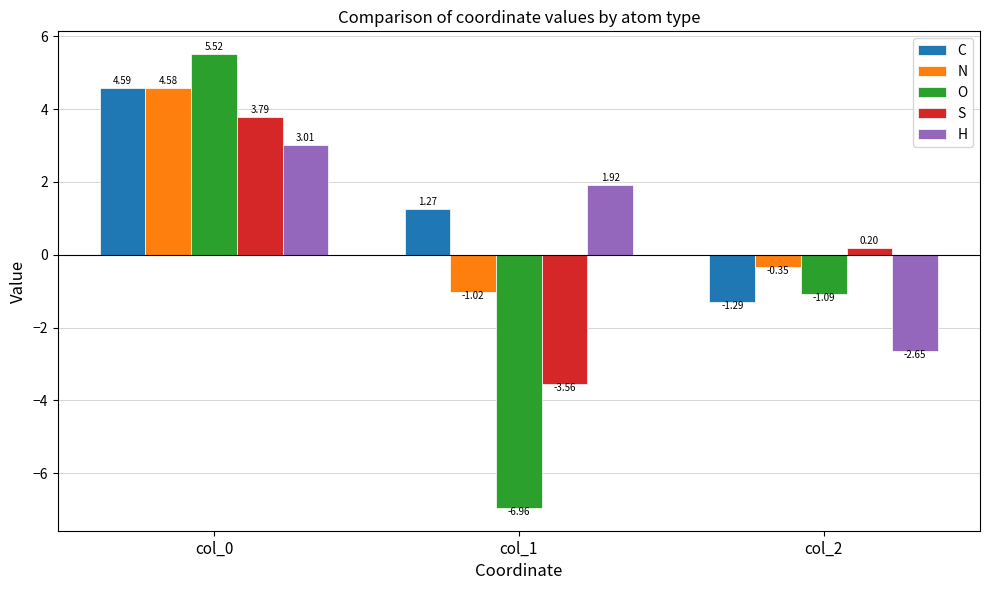

Is the value of H at col_0 greater than the value of N at col_2?

Yes